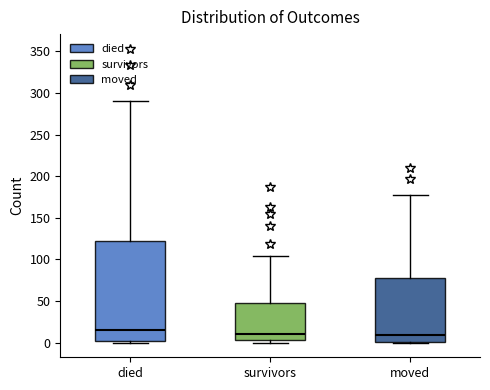

Where does the median line of the box for survivors sit on the y-axis? The values are not printed on the chart, so give them approximately, as read against the axis.

10